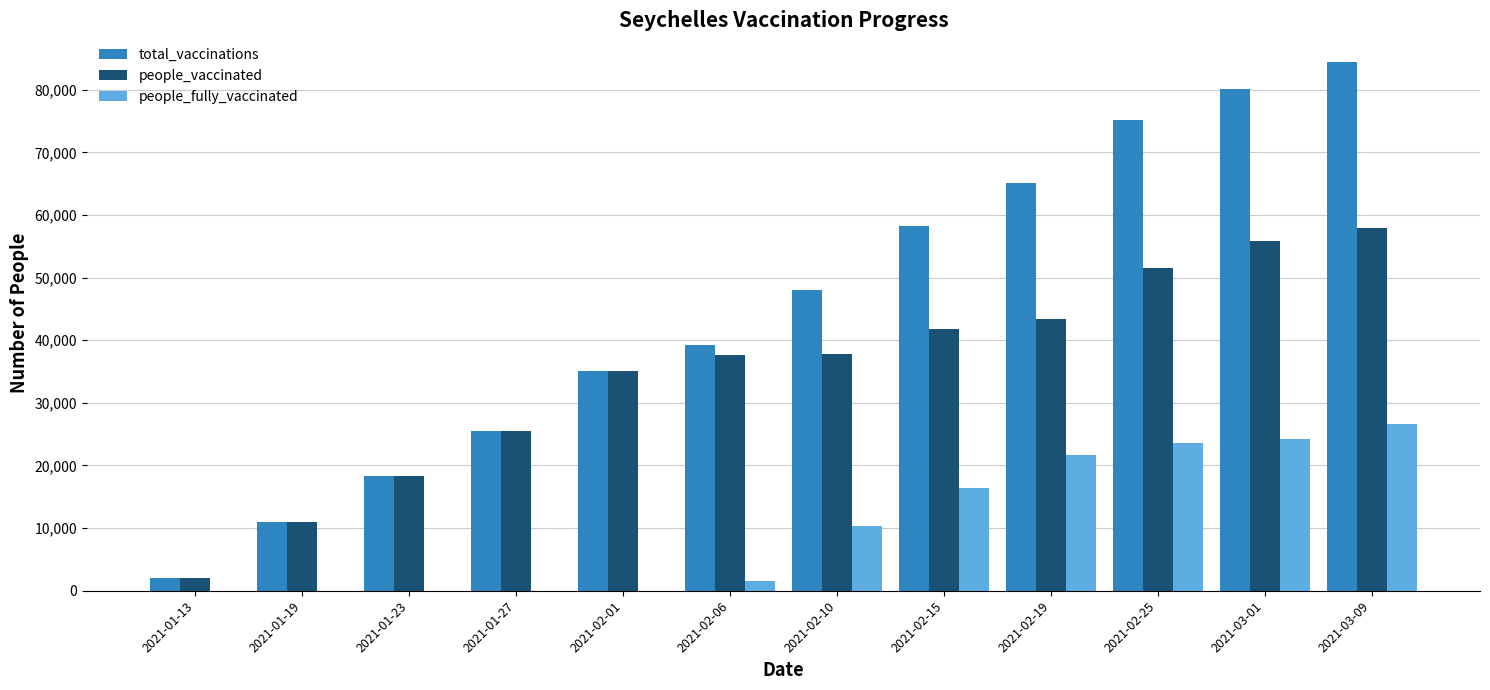

Is the value of people_vaccinated at 2021-02-25 greater than the value of people_fully_vaccinated at 2021-01-27?

Yes